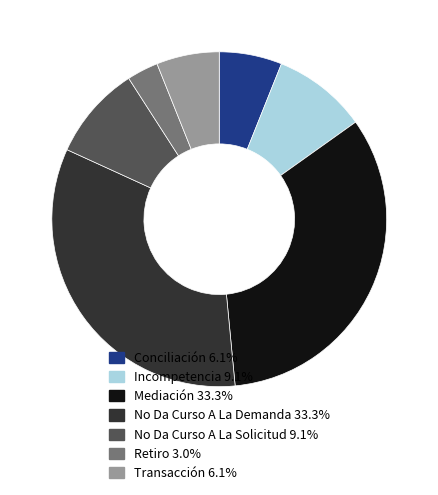

Is there any slice that represents more than half of the pie?

No